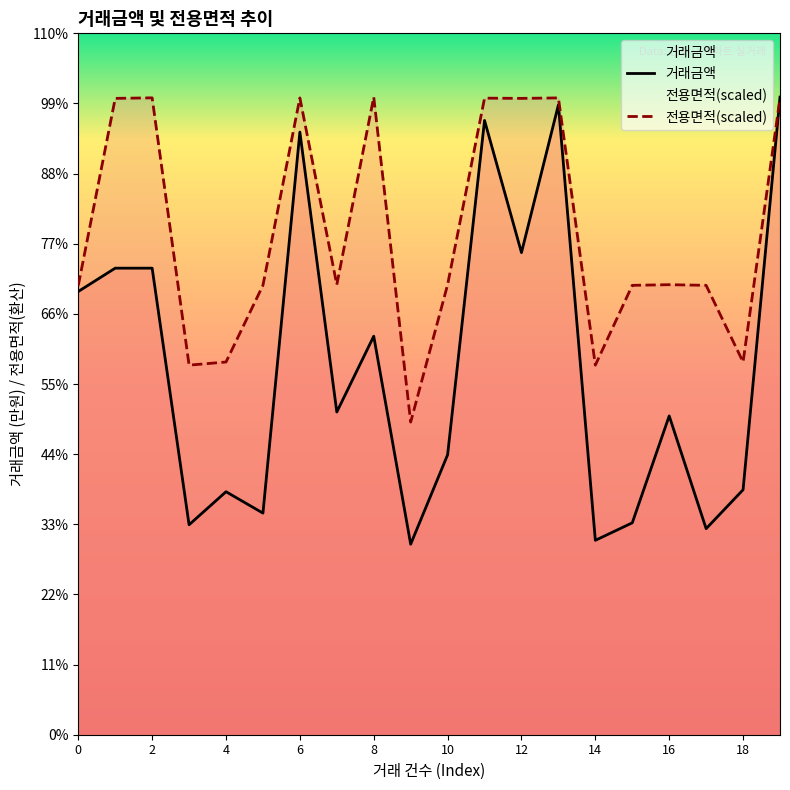

True or false: 거래금액 has a value of 9791.2 at 15.

False